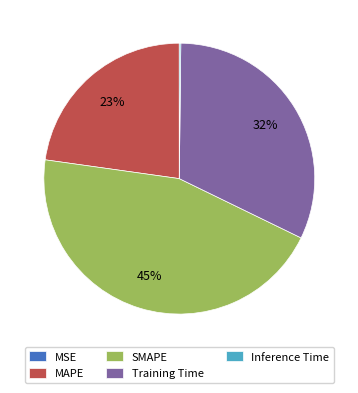

Does Training Time account for over 50% of the chart?

No